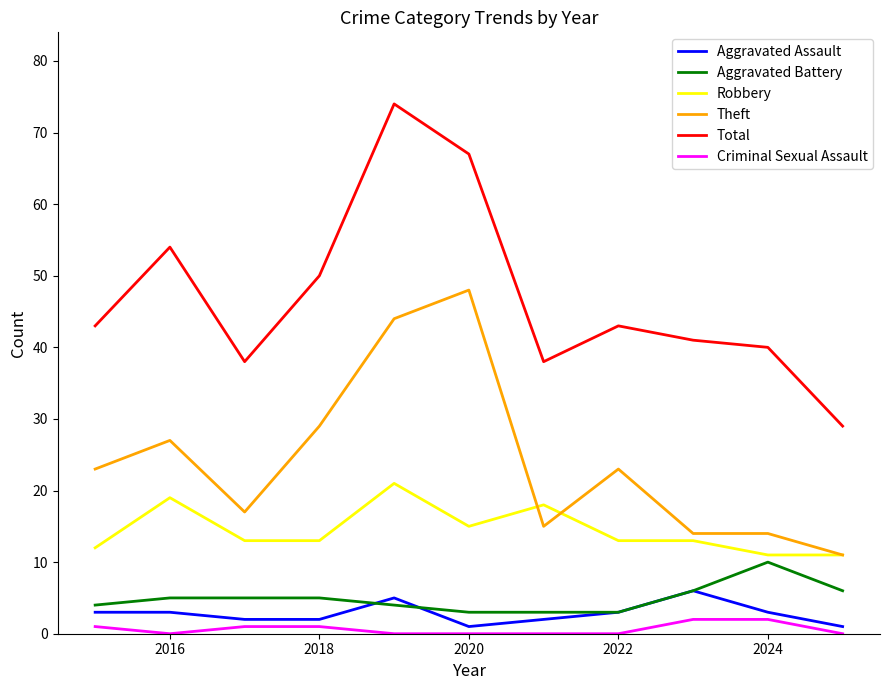

Which series has the widest spread of values?

Total